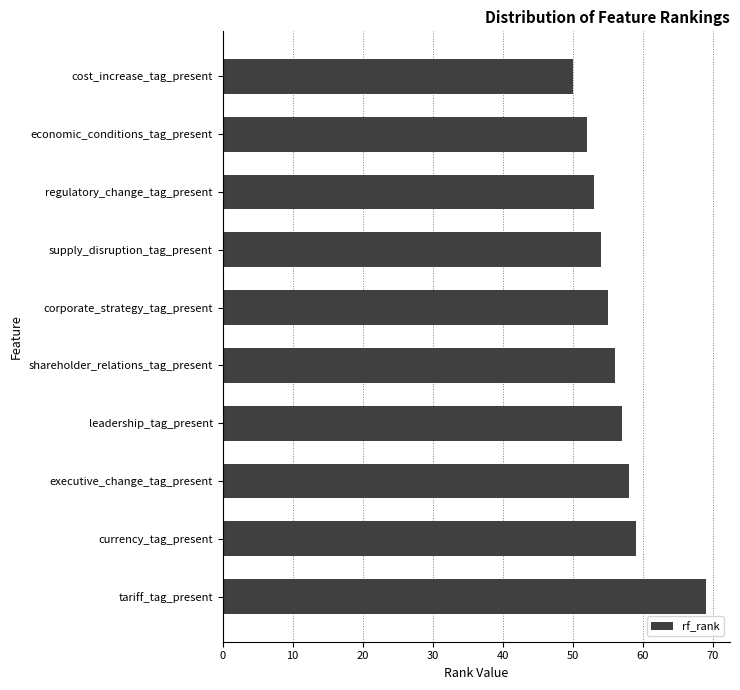

Reading bottom to top, what are all the values shown in this chart?

69	59	58	57	56	55	54	53	52	50